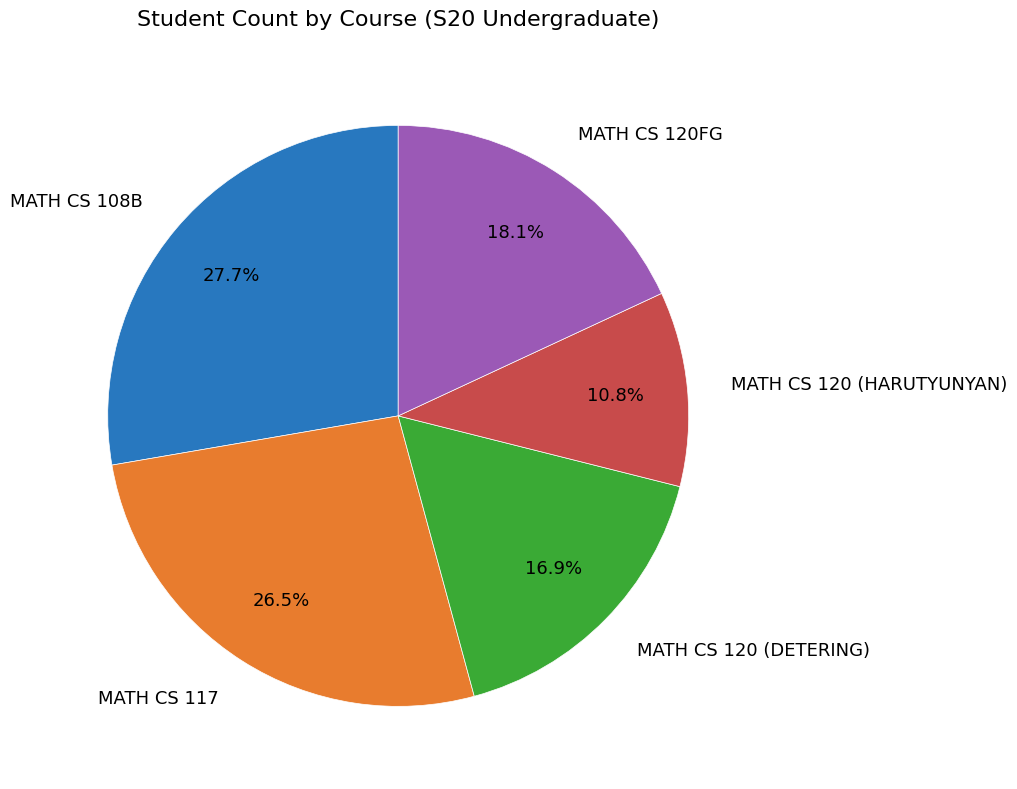

Which category has the biggest portion of the pie?

MATH CS 108B